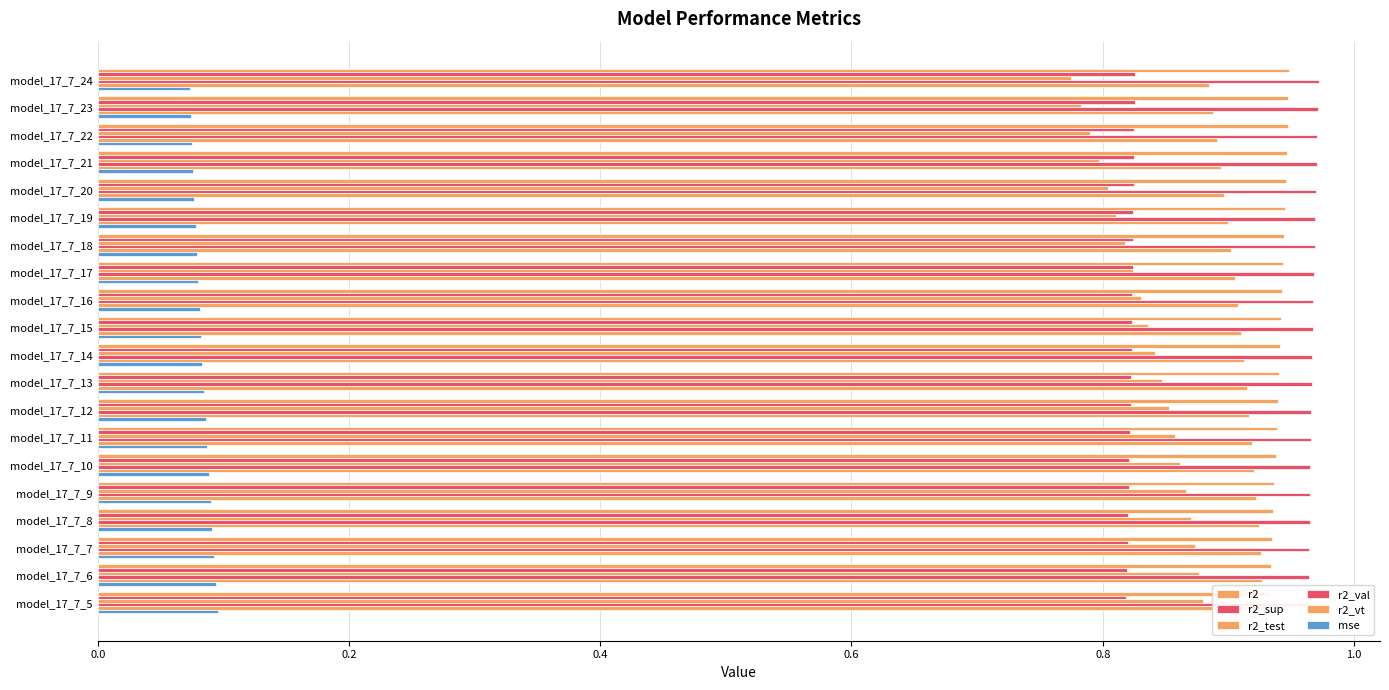

How many bars are there in total?

120